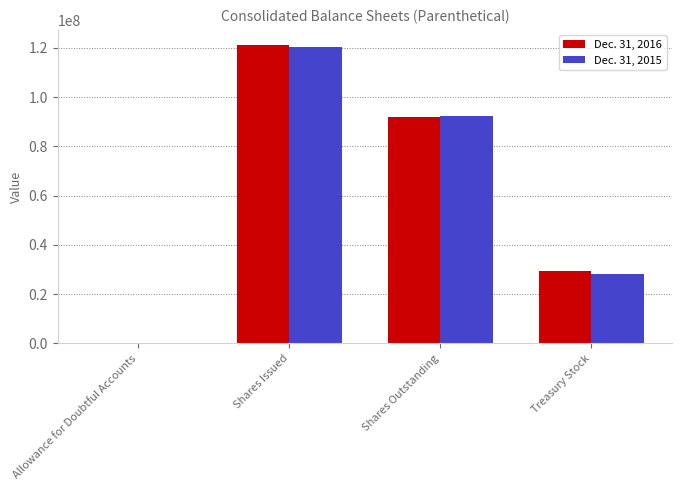

The Dec. 31, 2016 series shows 91836938 at Shares Outstanding. True or false?

True